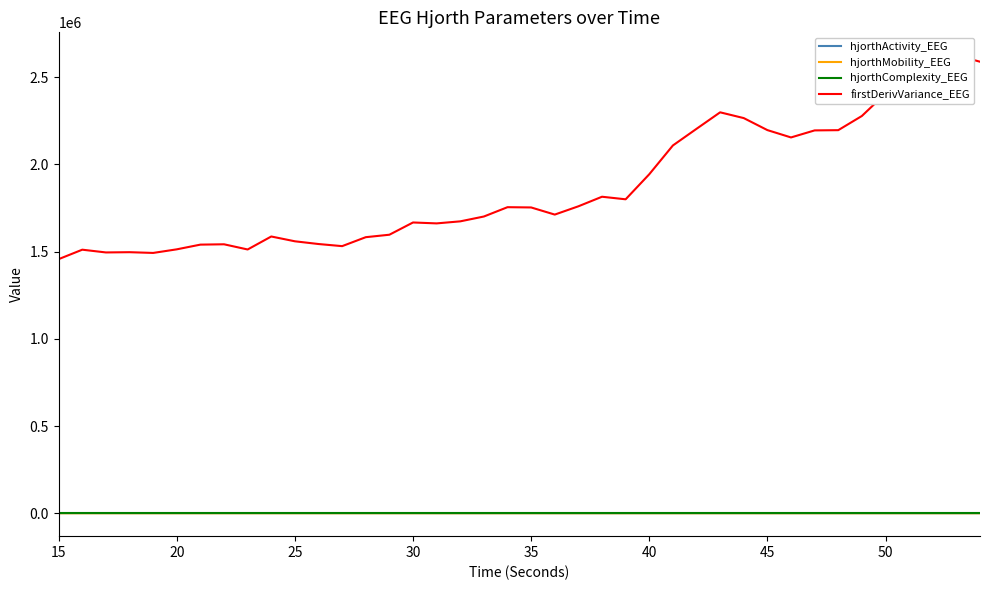

What is the average value of the hjorthComplexity_EEG series?

2.0